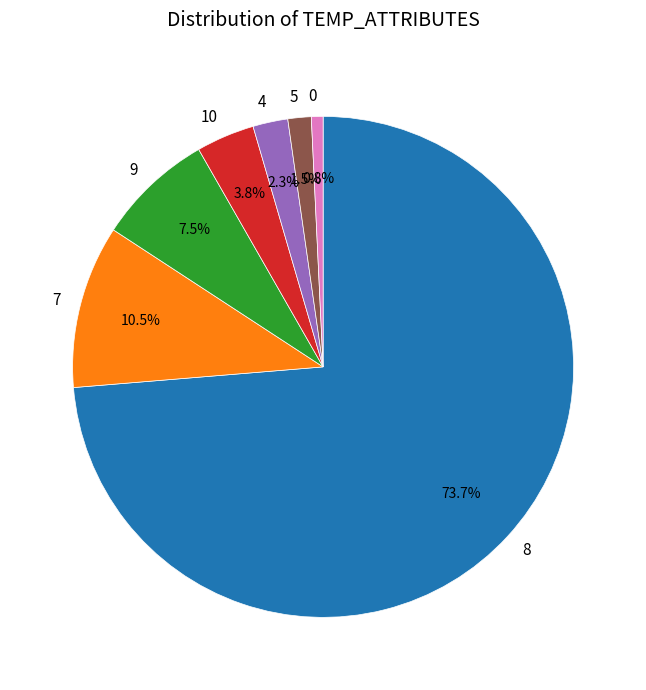

Which has a higher value, 10 or 9?

9